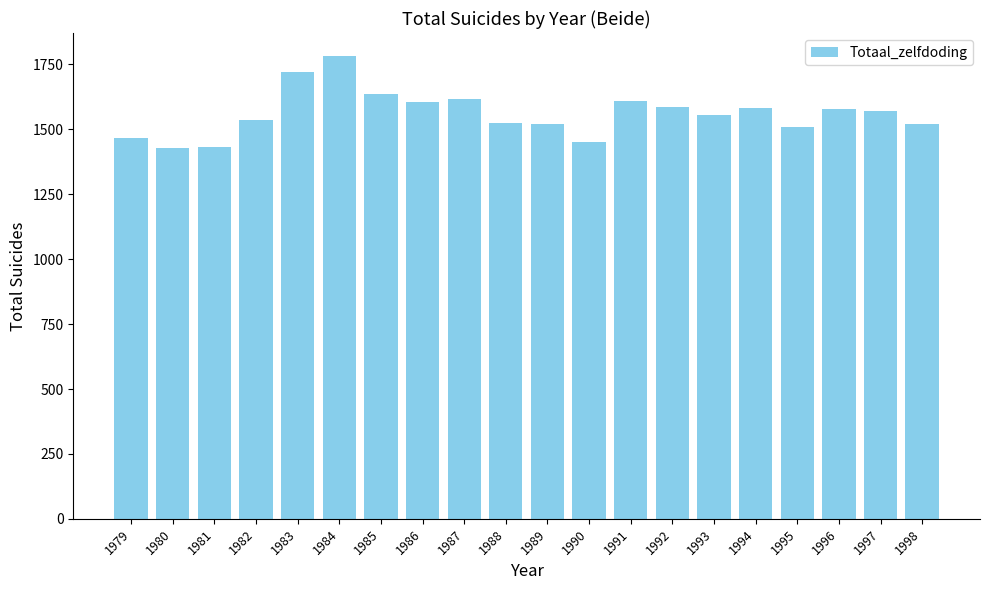

What is the value of the 3rd bar from the left?

1431